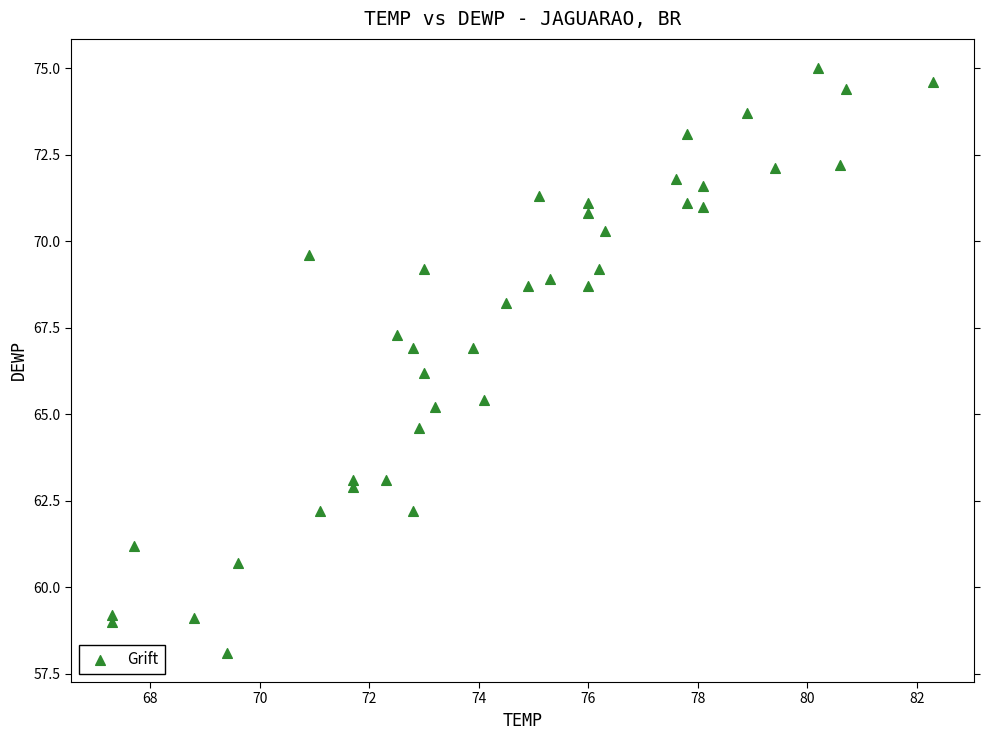

What Y value in the scatter plot is closest to 66?

66.2